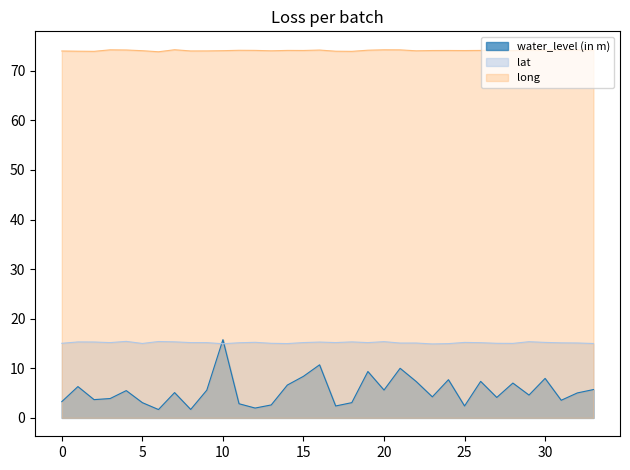

What is the sum of all water_level (in m) values?

186.2